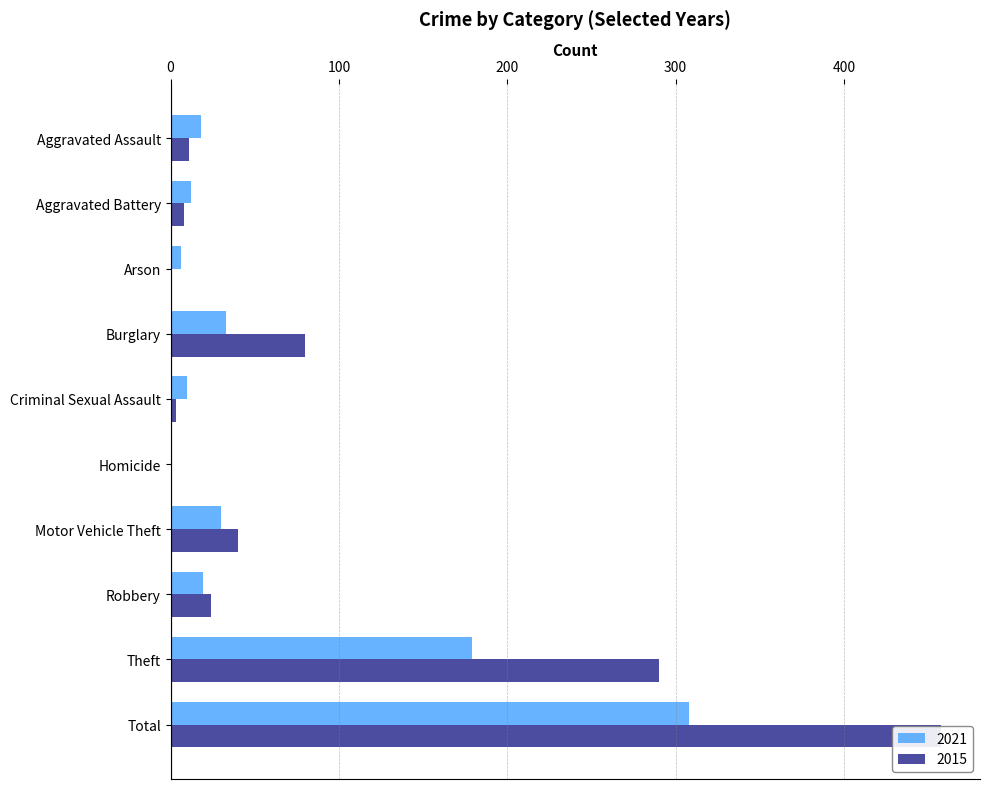

Which category has the lowest value across all series?

Homicide